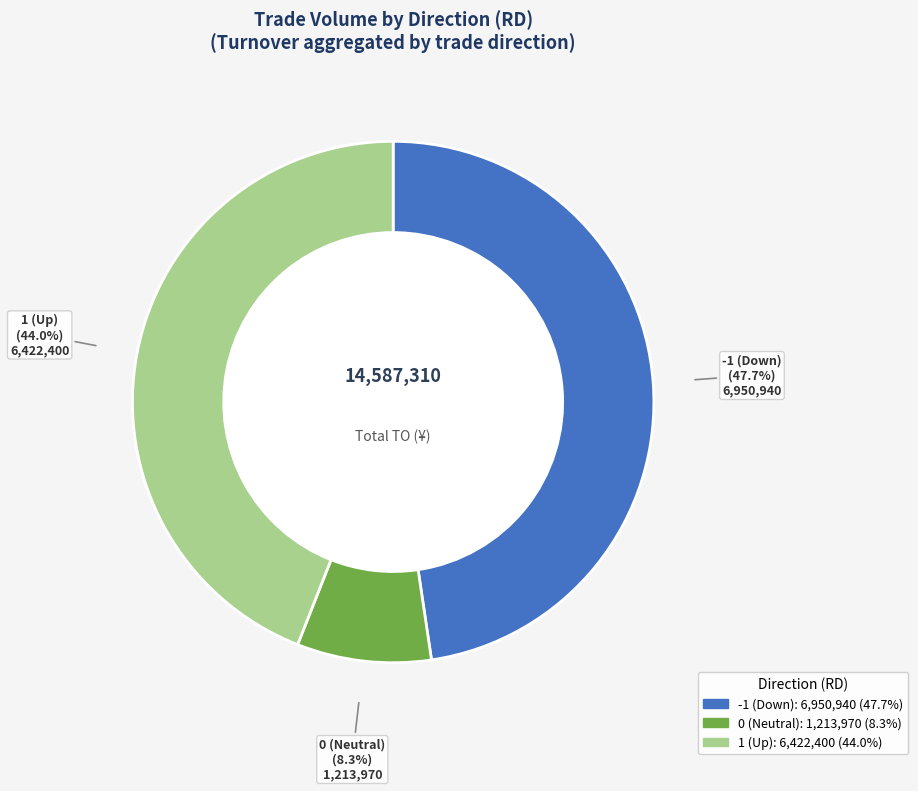

What percentage do 0 and 1 together represent?

52.3%